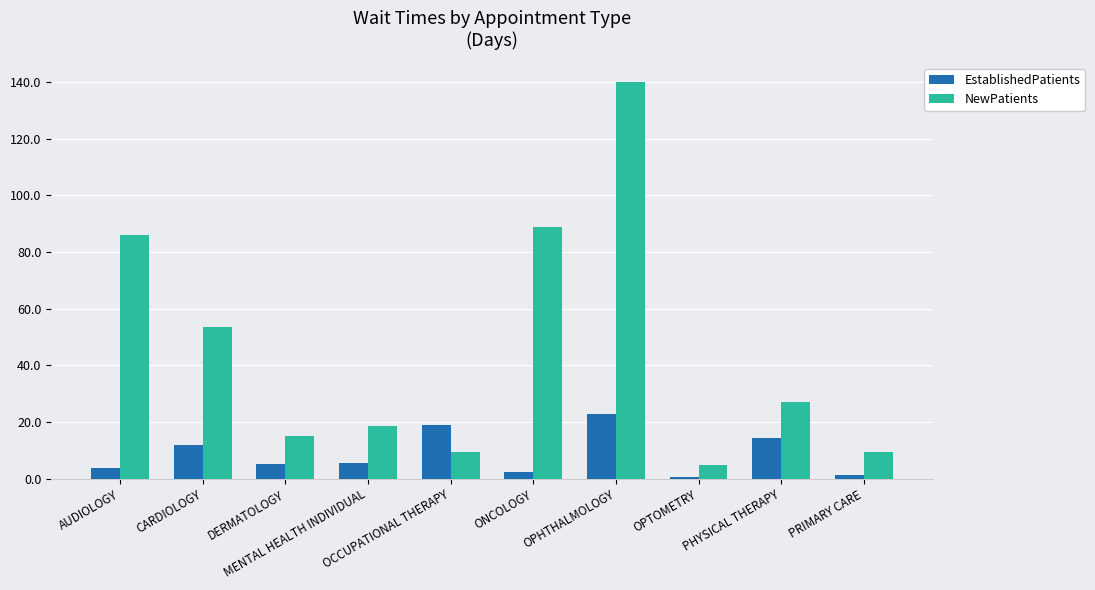

What is the sum of all NewPatients values?

453.1